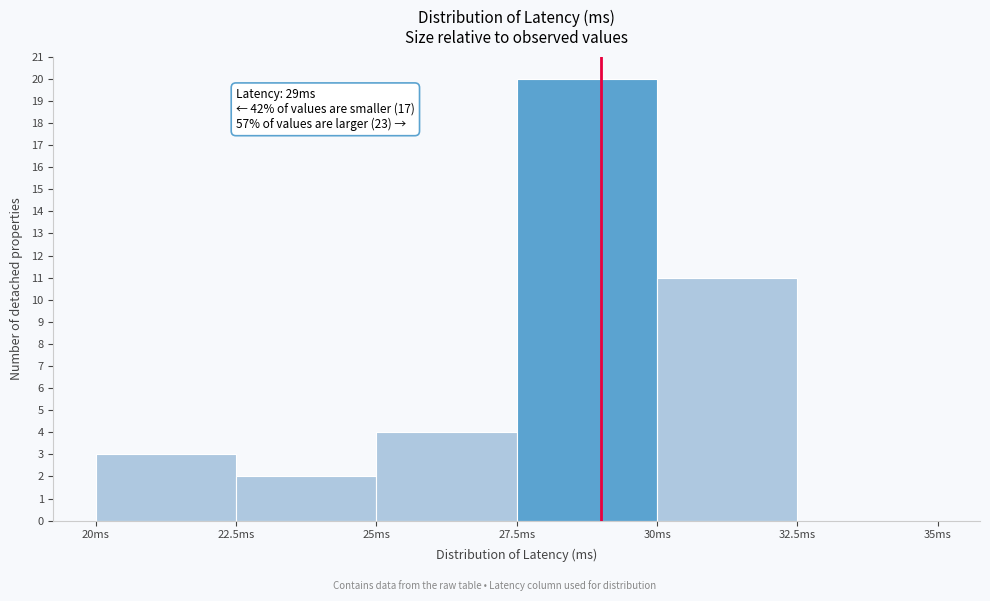

Which range on the x-axis has the tallest bar?

27.5 to 30.0